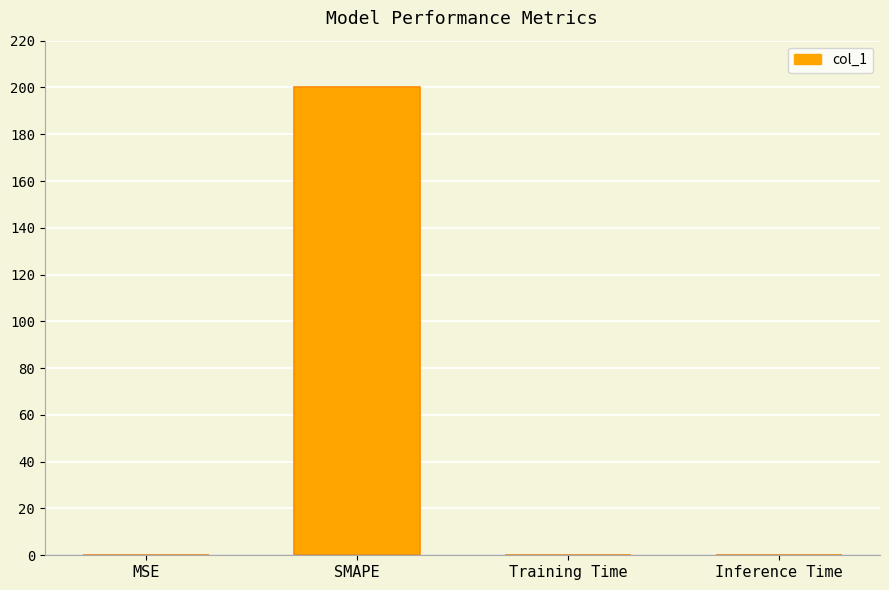

Are the bars horizontal?

No